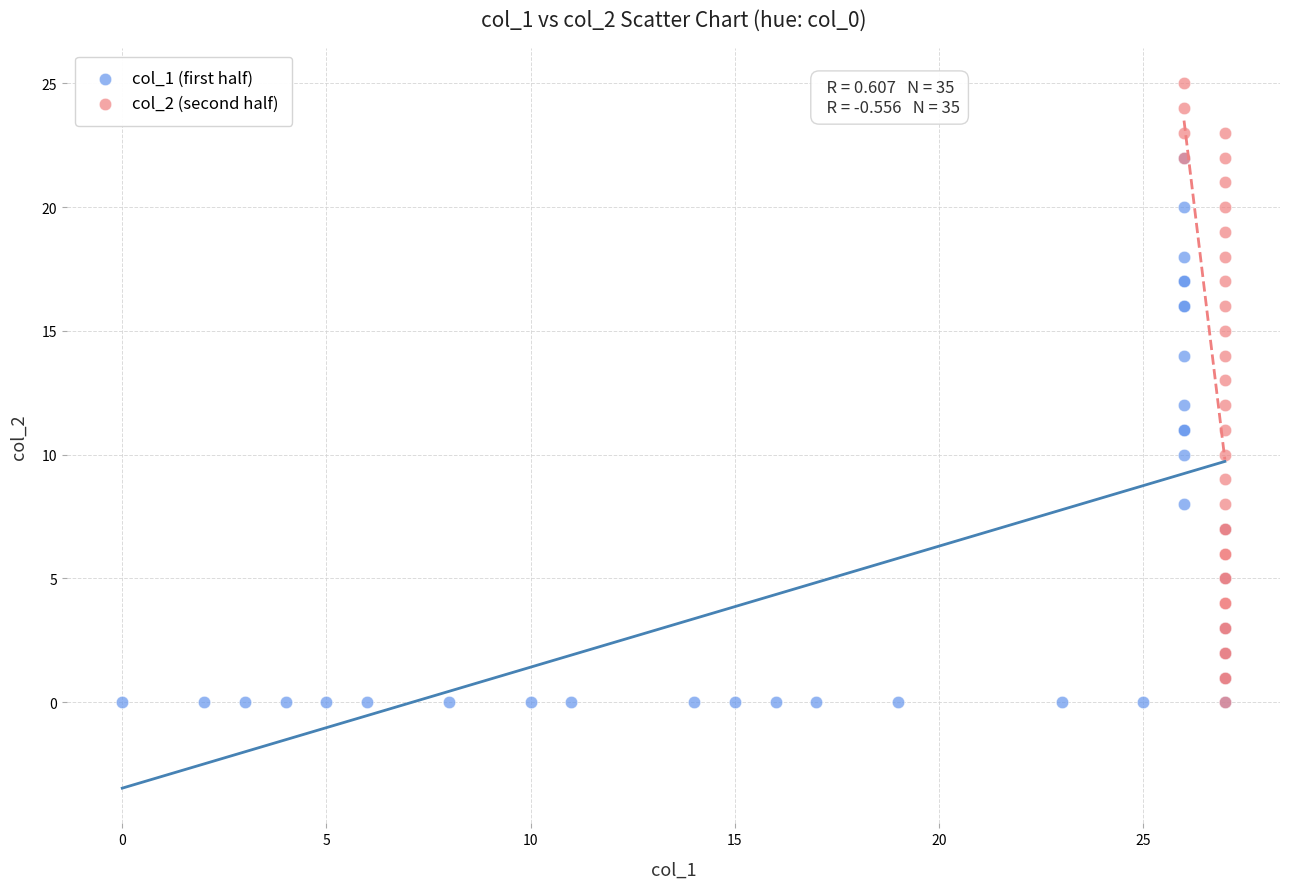

Which series reaches the maximum Y coordinate?

col_2 (second half)